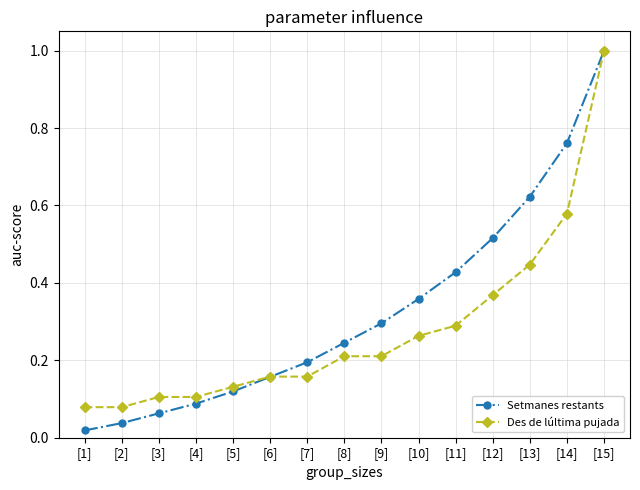

Which series has the largest total across all categories?

Setmanes restants